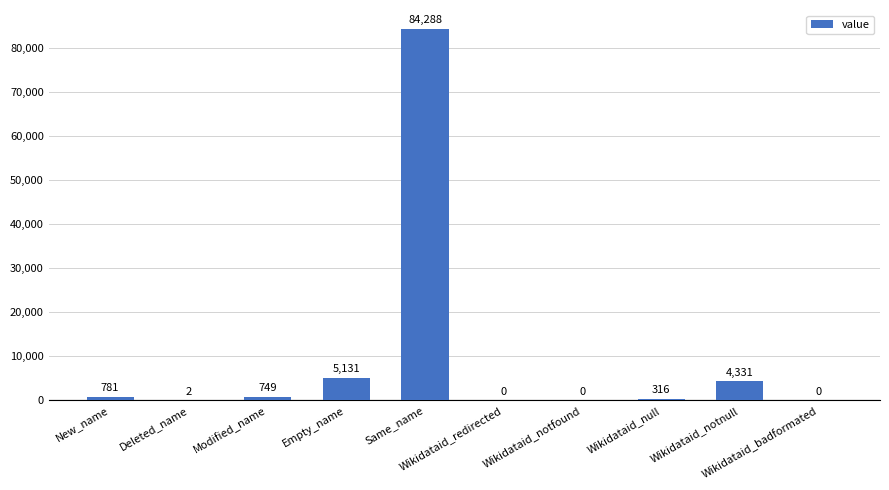

What is the greatest value displayed?

84288